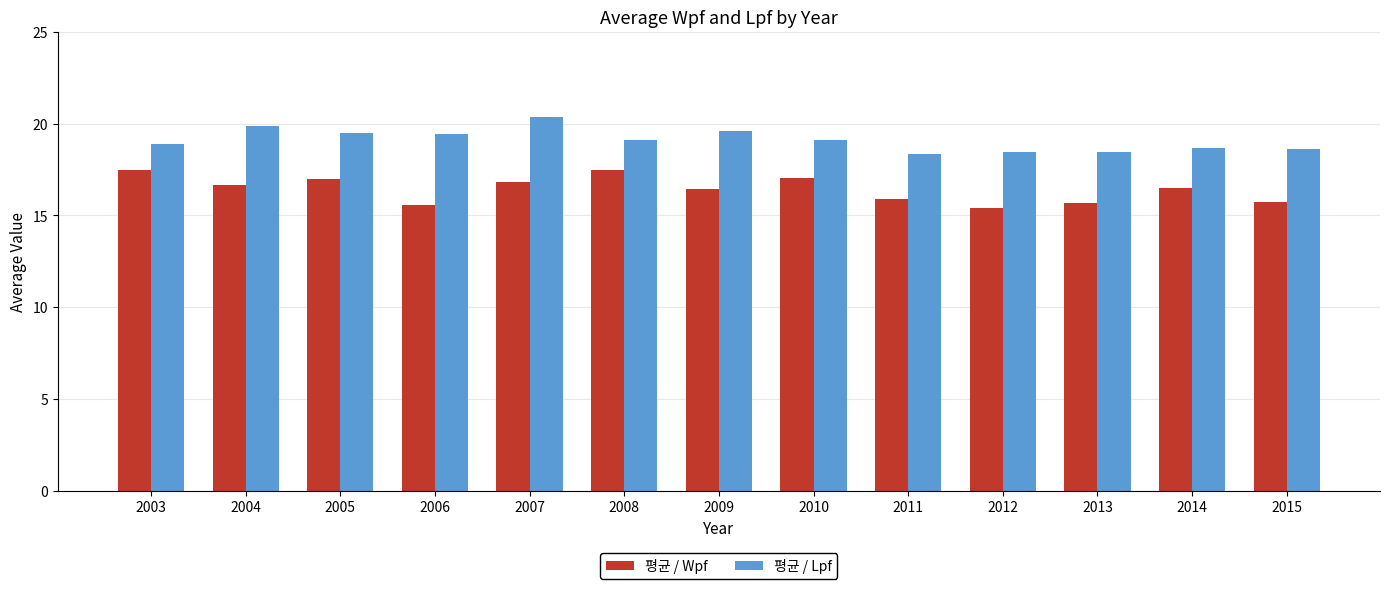

Does the chart contain any negative values?

No